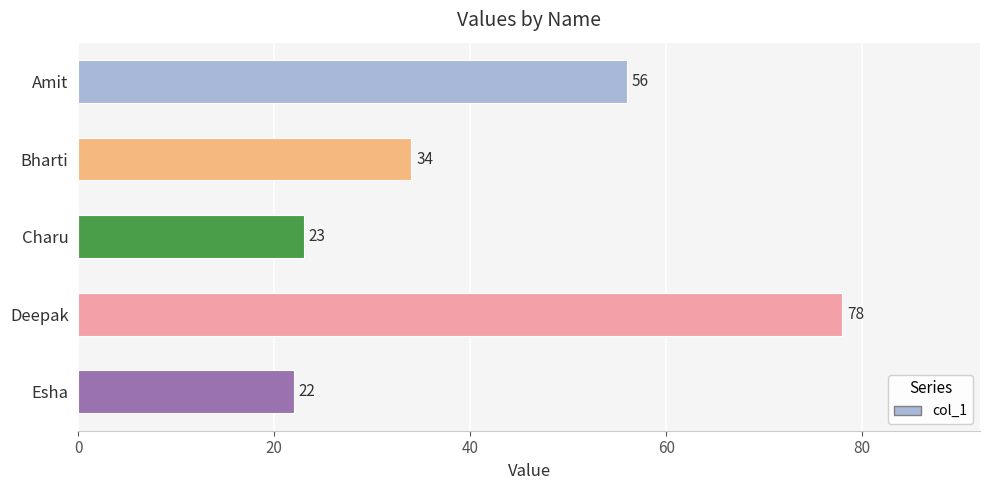

What is the ratio of the value at Amit to the value at Bharti?

1.6